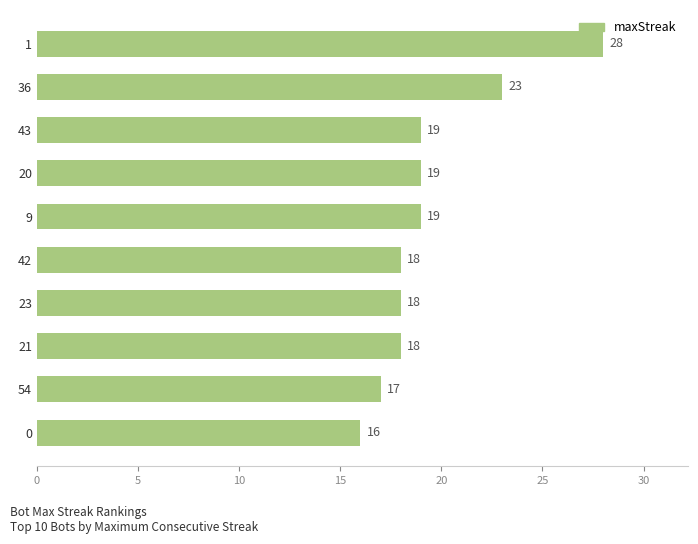

What is the greatest value displayed?

28